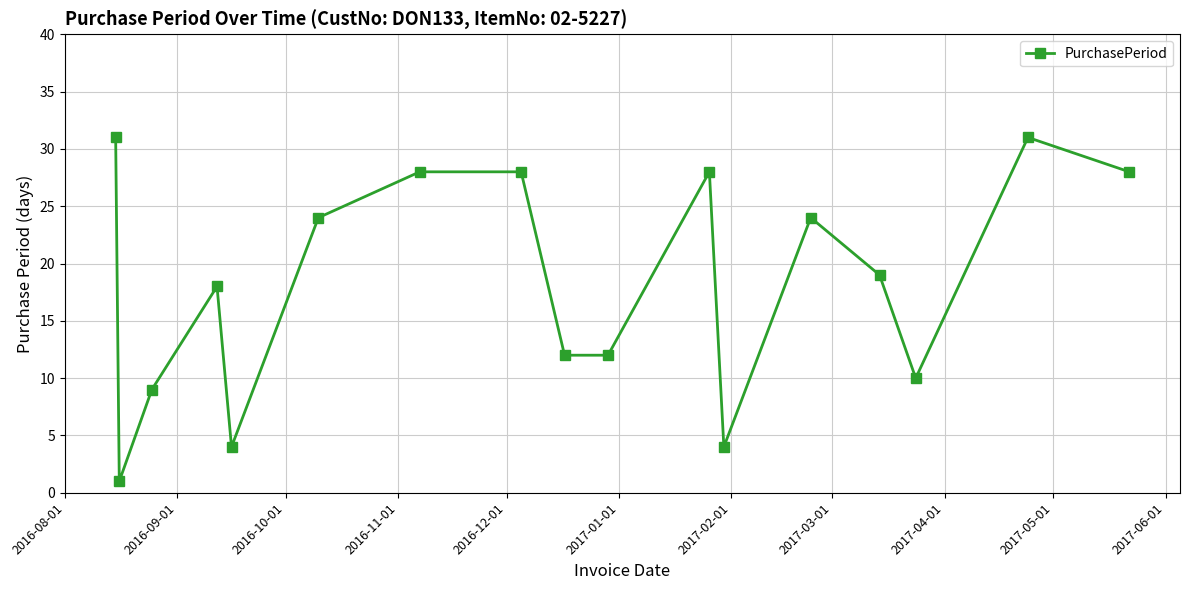

Reading left to right, list all the values displayed in this chart.

31	1	9	18	4	24	28	28	12	12	28	4	24	19	10	31	28